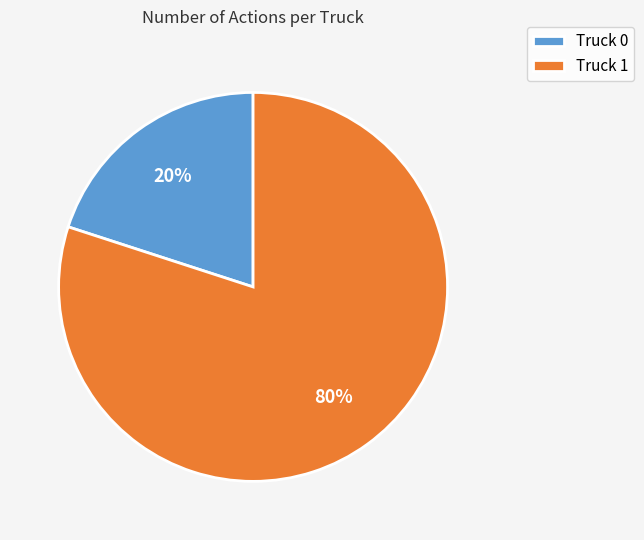

Do Truck 1 and Truck 0 together represent more than half of the pie?

Yes